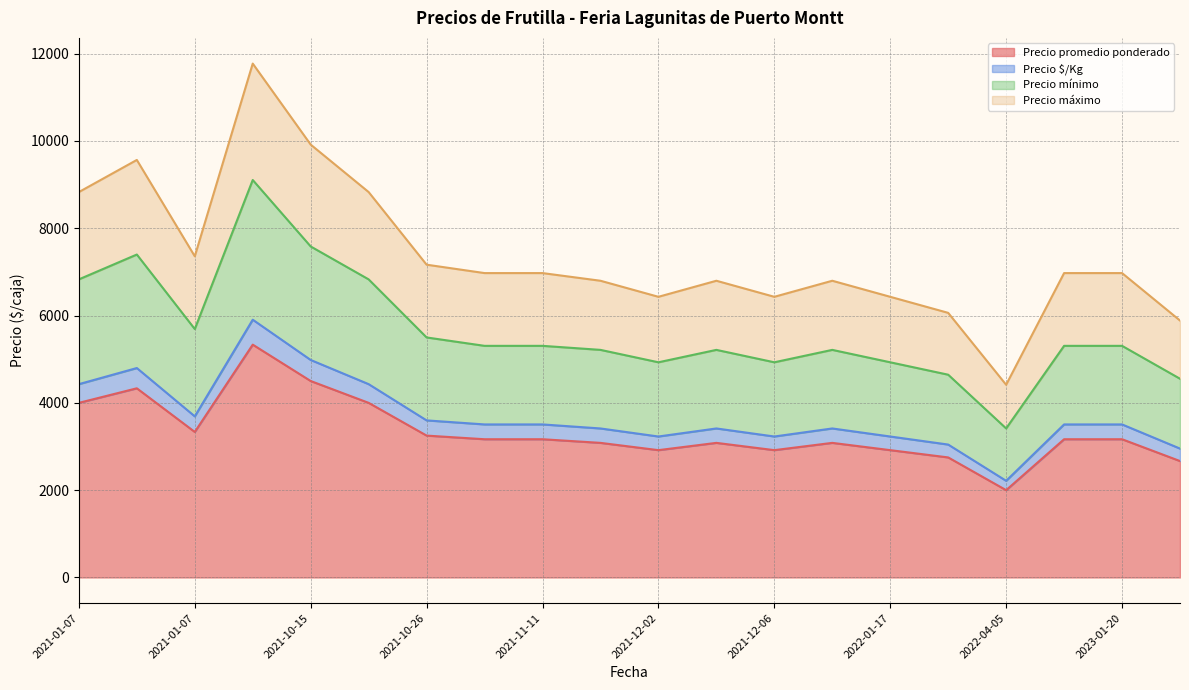

What are all the series names shown in the legend?

Precio promedio ponderado, Precio $/Kg, Precio mínimo, Precio máximo